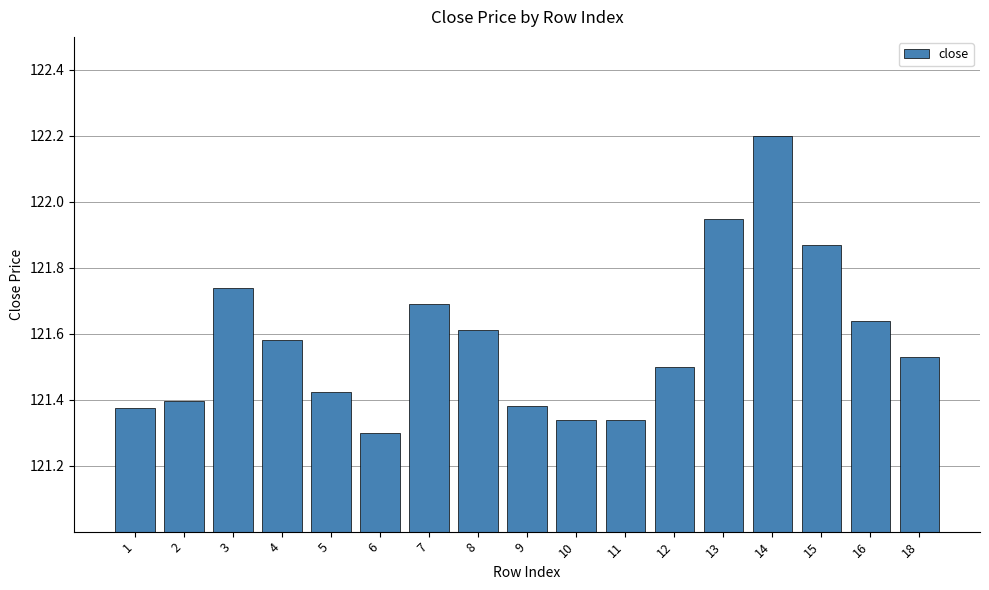

Which label corresponds to the smallest value in the chart?

6